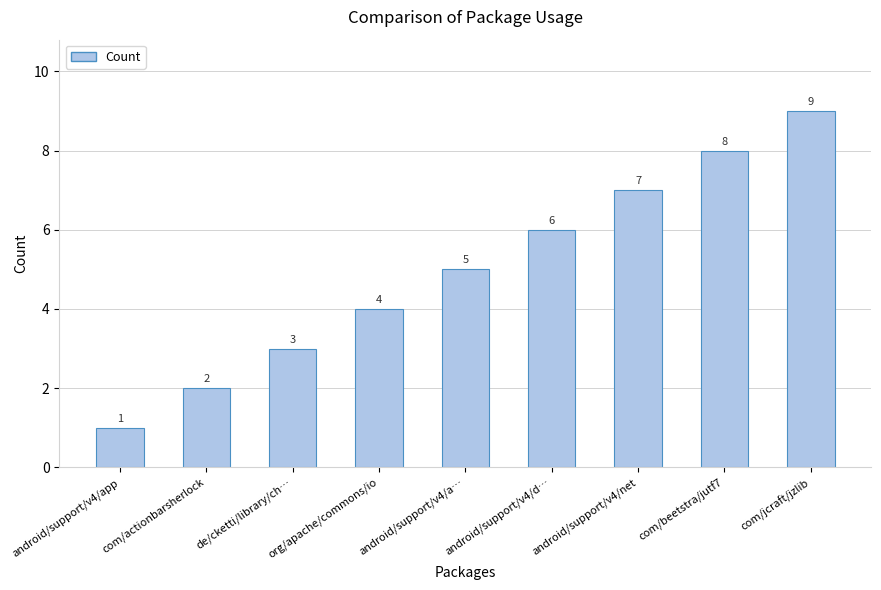

Are the bars grouped side by side (vs. stacked)?

No